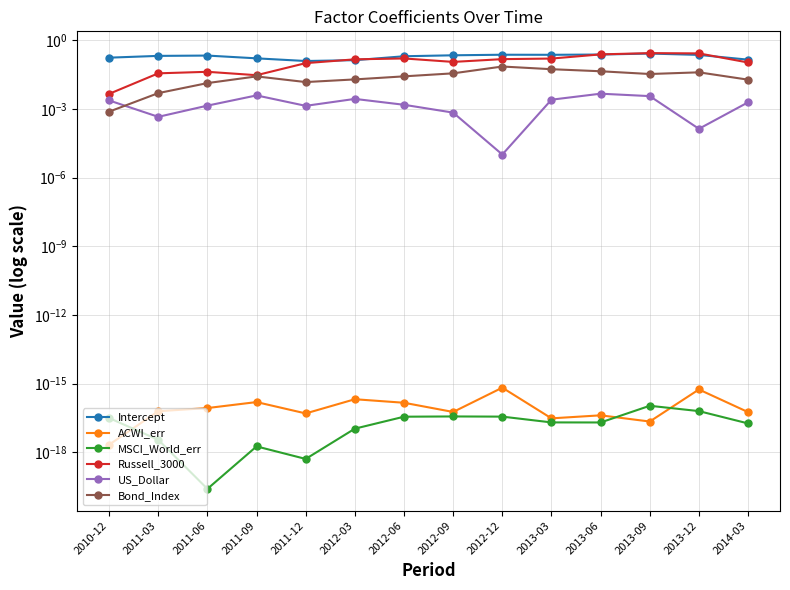

True or false: Intercept and MSCI_World_err intersect in this chart.

False